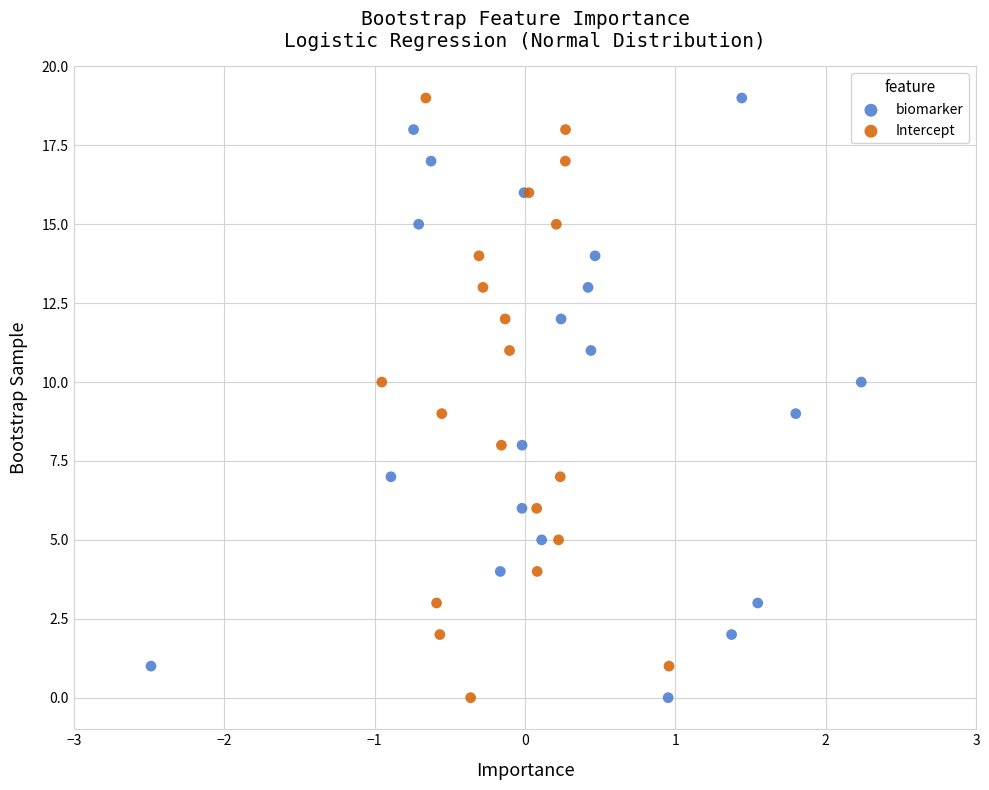

What are all the series names shown in the legend?

biomarker, Intercept